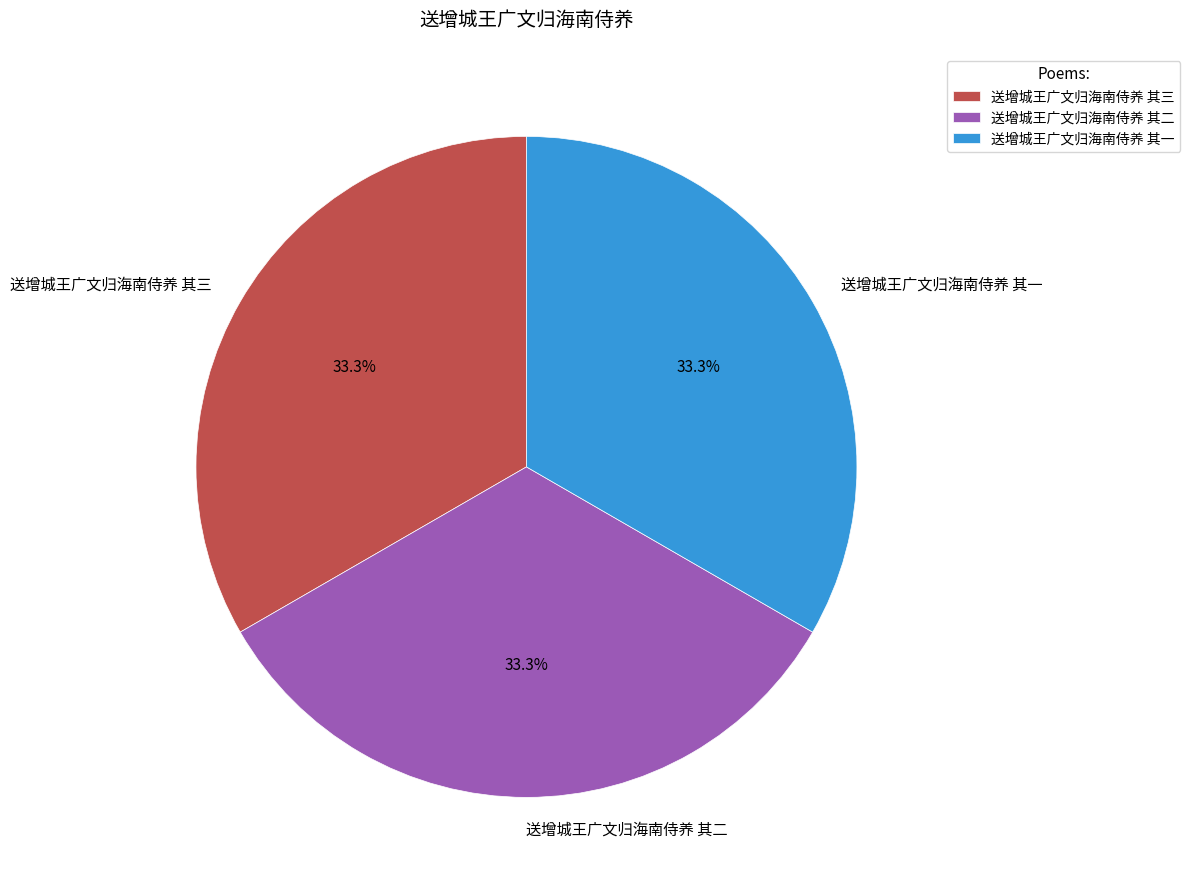

What percentage is the 送增城王广文归海南侍养 其三 slice, to the nearest percent?

33%